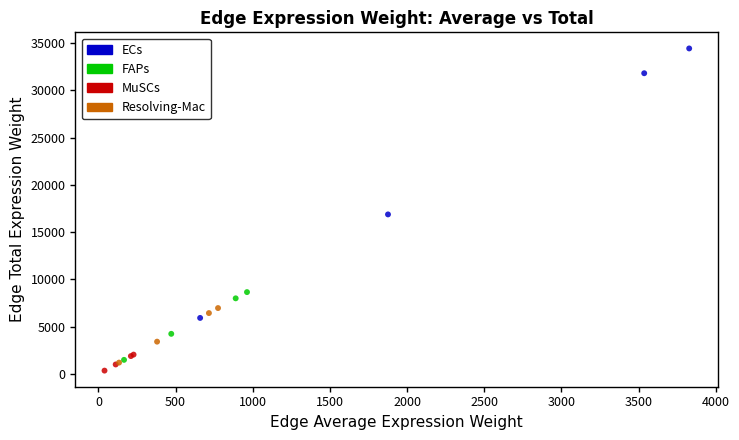

Which series contains the highest Y value?

ECs